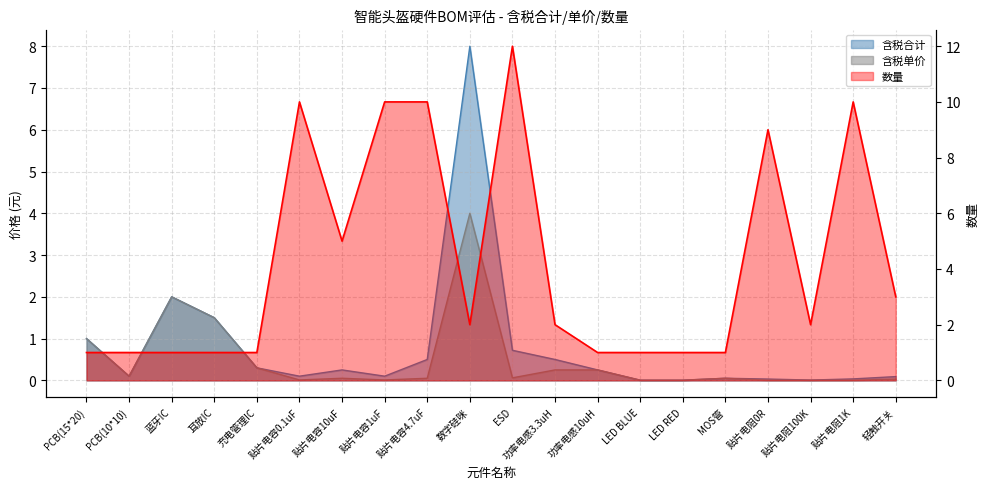

True or false: 含税合计 has a value of 0.1 at 贴片电容0.1uF.

False